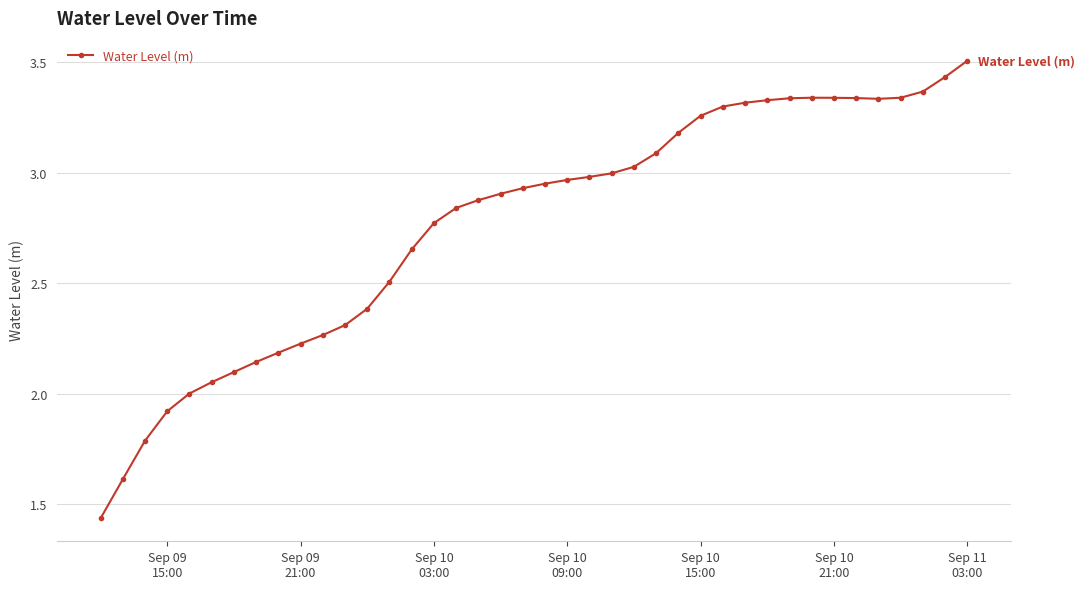

How many categories are shown in the chart?

40